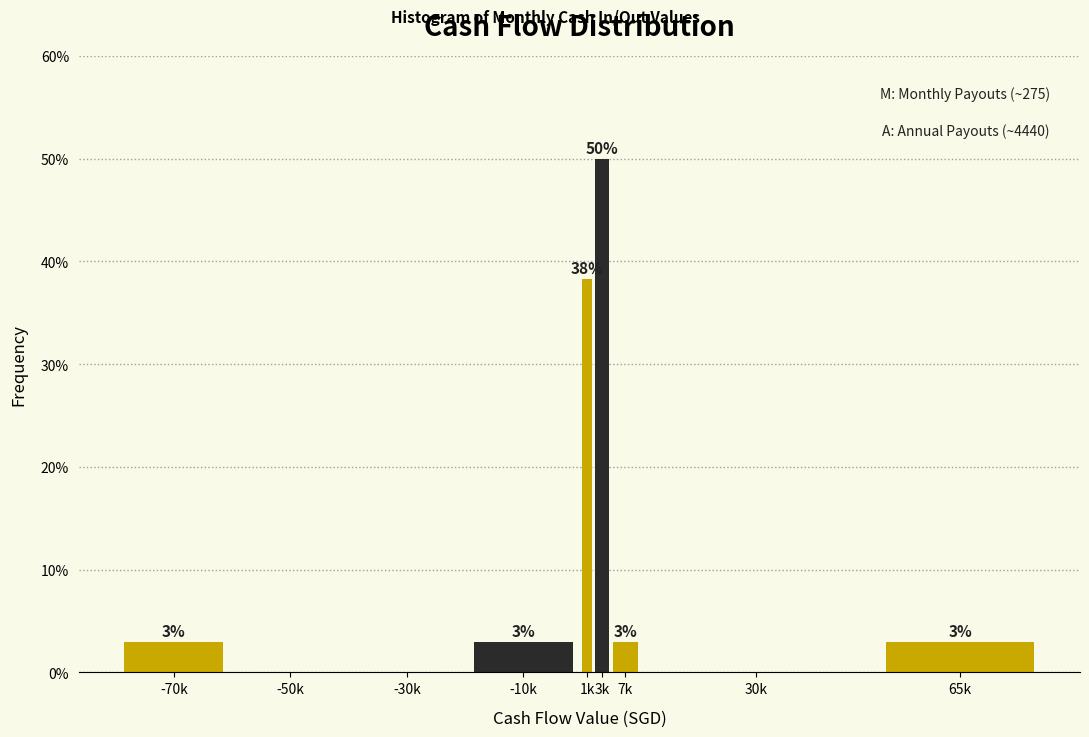

Are the bars horizontal?

No